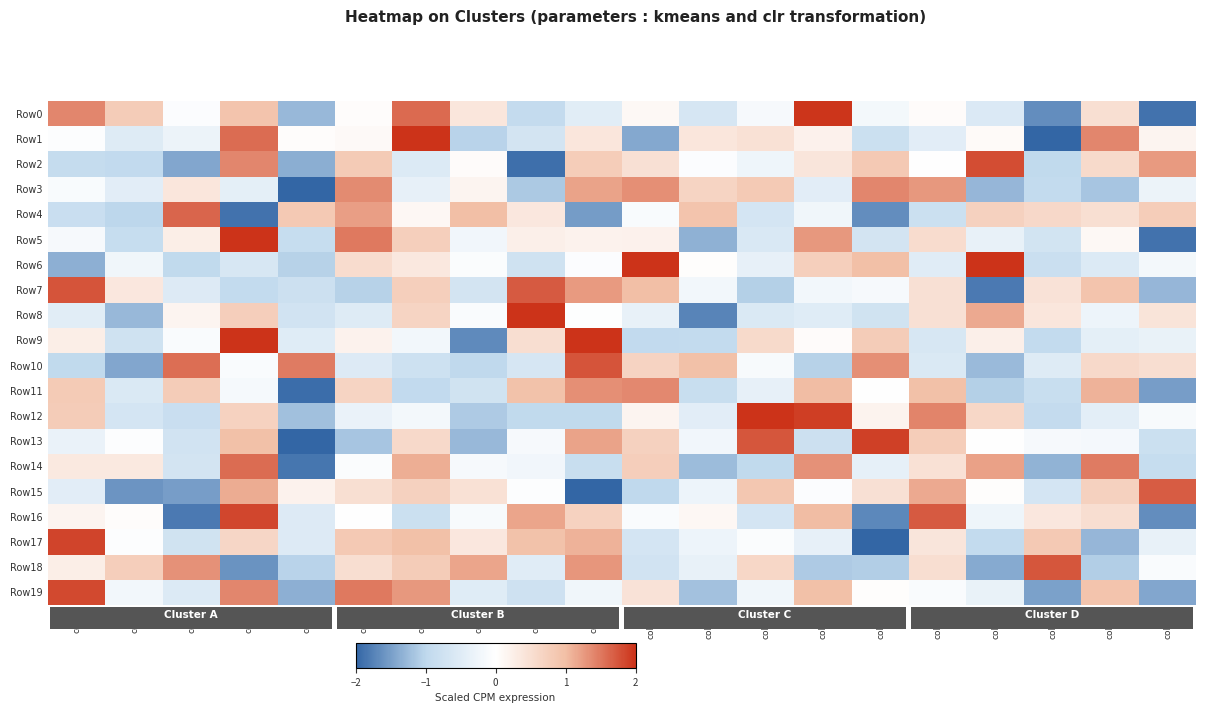

Which series changed the most between col_3 and col_5?

Row4